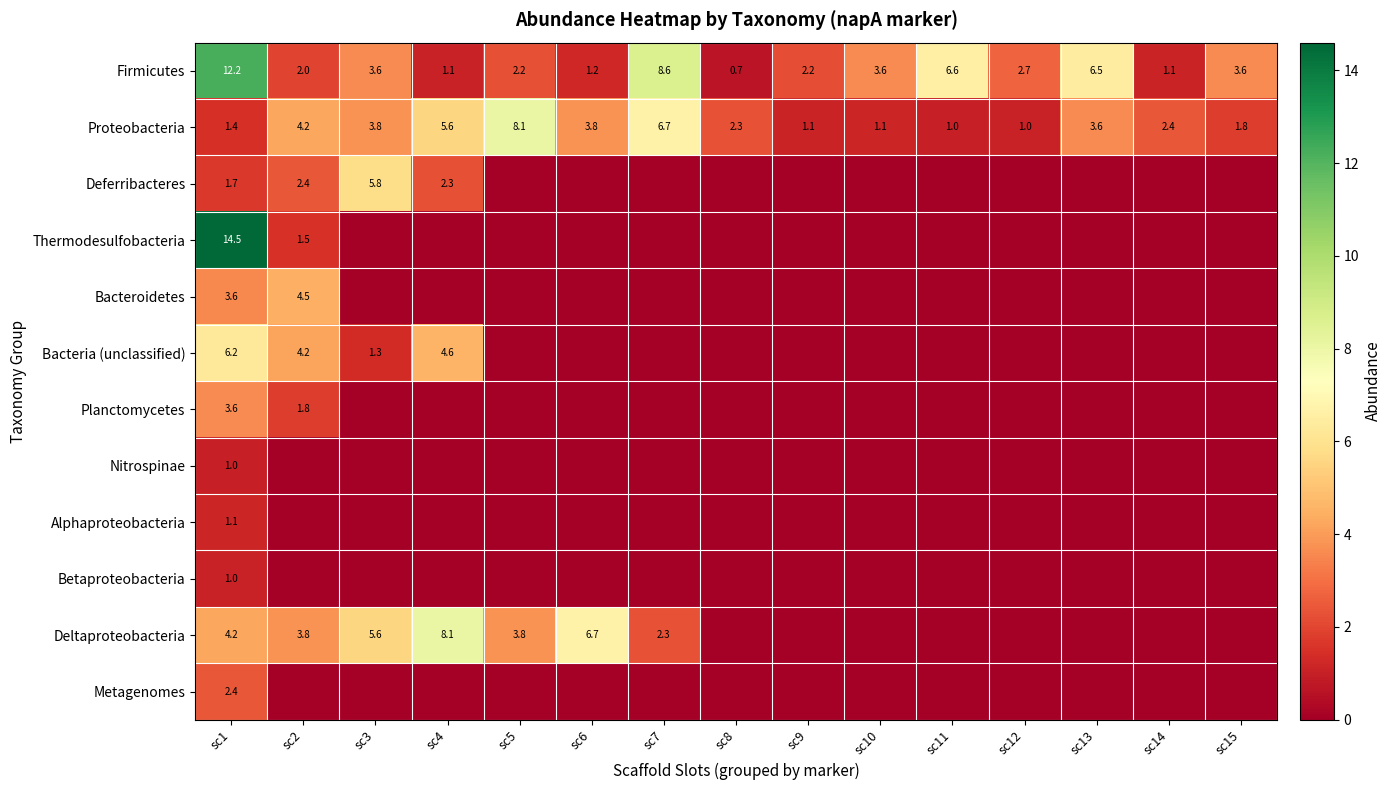

What is the sum of the Firmicutes values at sc15 and sc9?

5.8